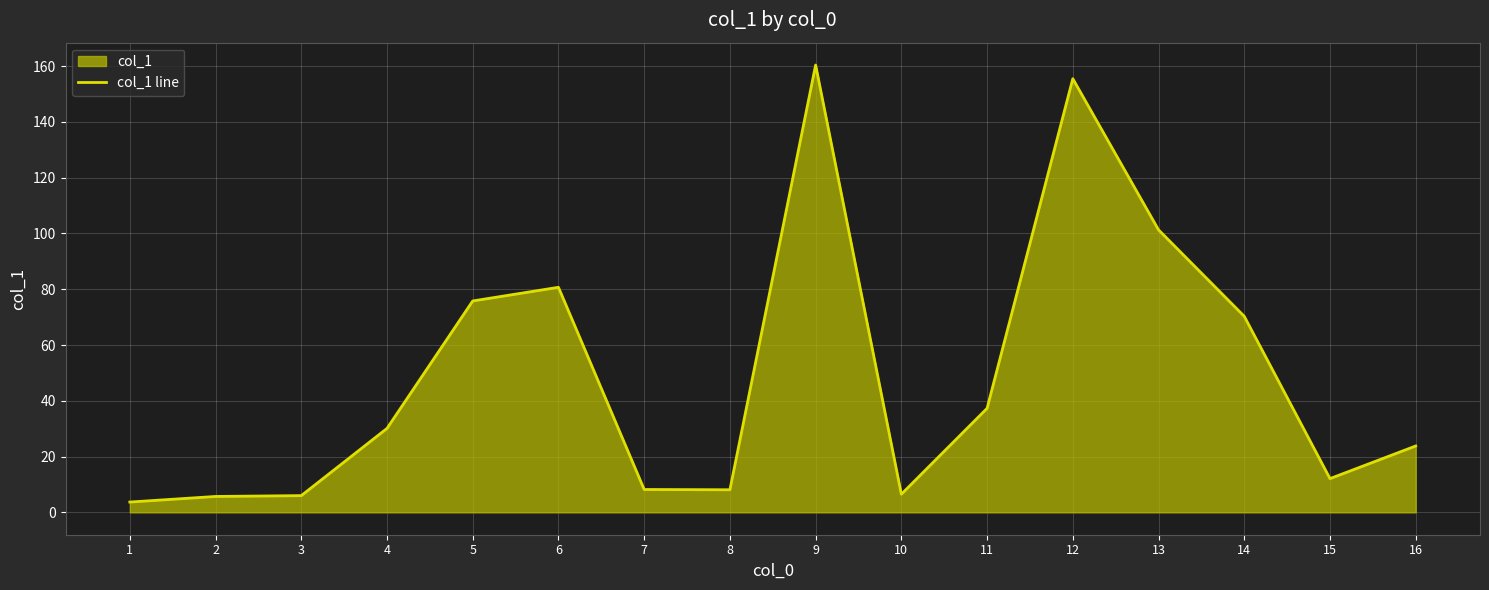

List the labels in order of value, largest first.

9, 12, 13, 6, 5, 14, 11, 4, 16, 15, 7, 8, 10, 3, 2, 1